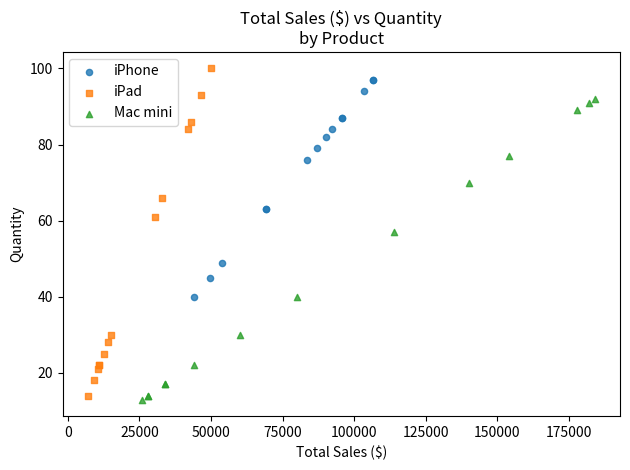

Which series has the widest spread of Y values?

iPad